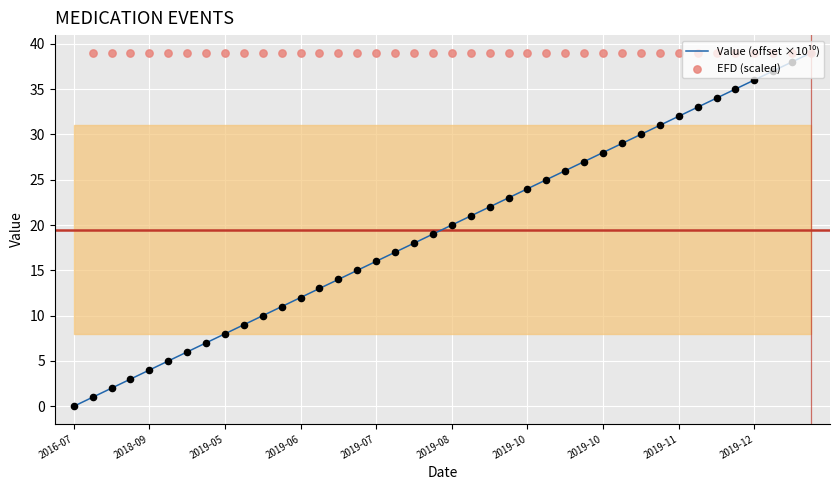

Approximately how many times larger is the value at 2019-08-20 compared to 2019-06-18?

1.8